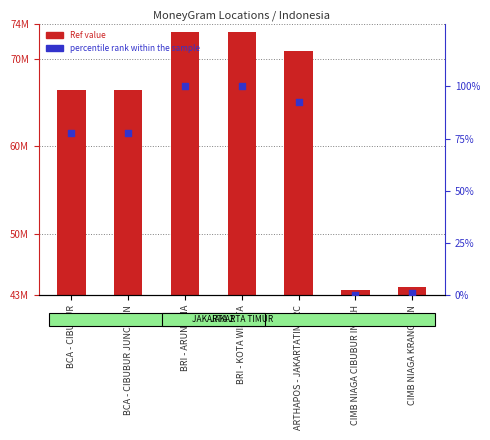

At how many categories does at least one series exceed 55506616?

5